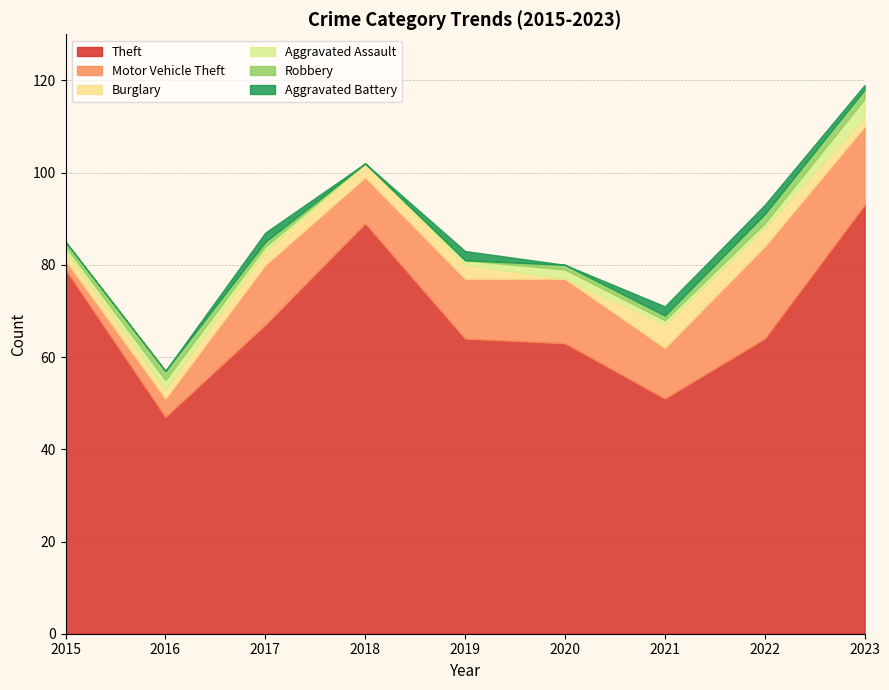

At which label does Burglary first exceed 3?

2021